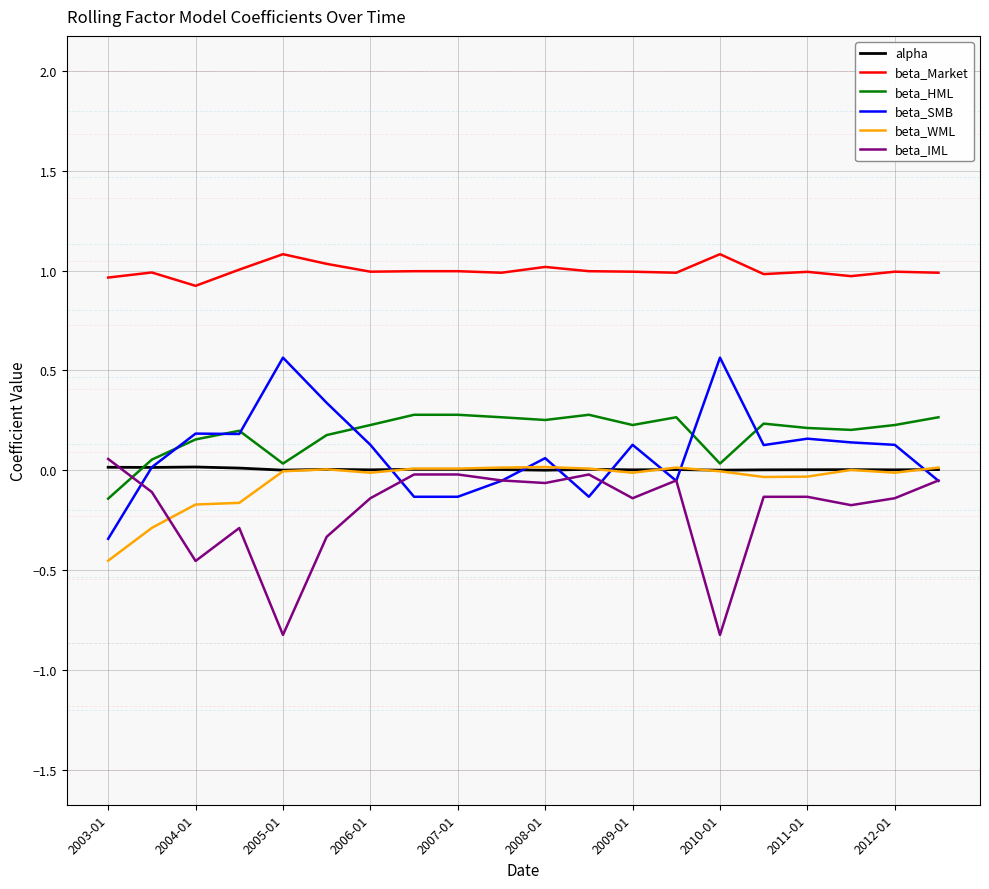

Is this an area chart (filled region under the line)?

No